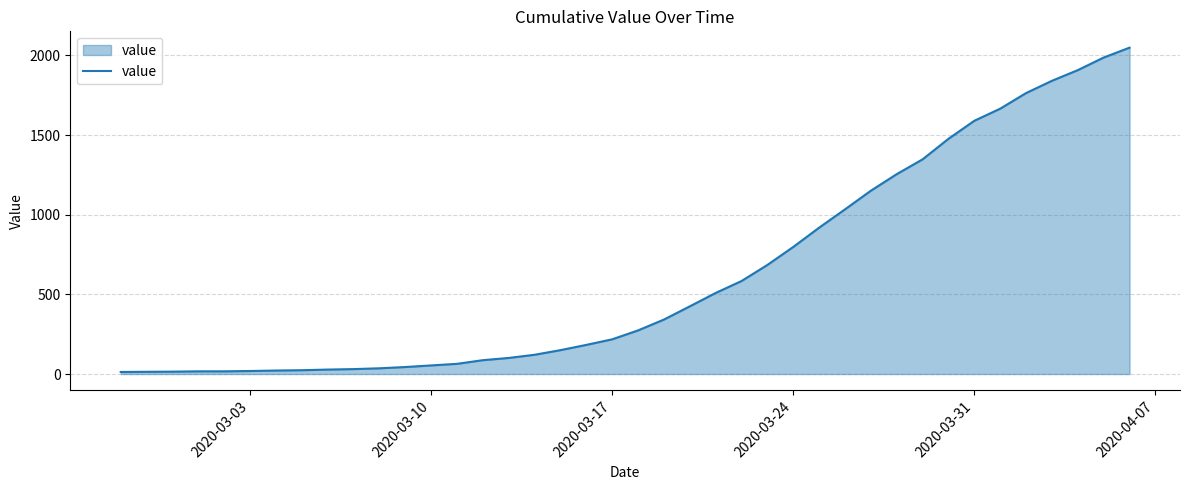

What is the greatest value displayed?

2049